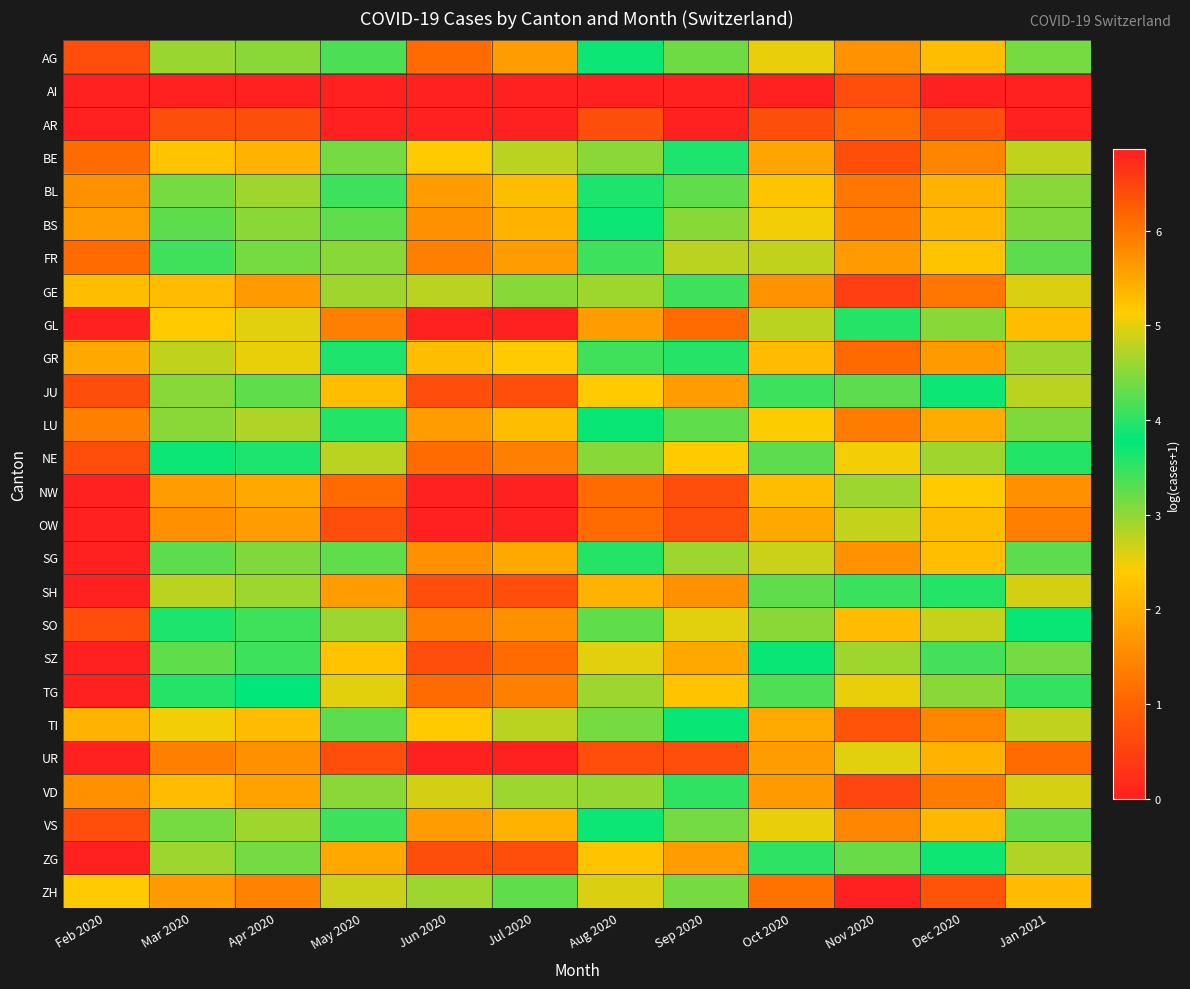

Reading right to left, what are all the values shown in this chart?

AG: Jan 2021=4.4	Dec 2020=5.3	Nov 2020=5.7	Oct 2020=5.0	Sep 2020=3.2	Aug 2020=3.7	Jul 2020=1.8	Jun 2020=1.1	May 2020=3.4	Apr 2020=4.5	Mar 2020=4.6	Feb 2020=0.7
AI: Jan 2021=0.0	Dec 2020=0.0	Nov 2020=0.7	Oct 2020=0.0	Sep 2020=0.0	Aug 2020=0.0	Jul 2020=0.0	Jun 2020=0.0	May 2020=0.0	Apr 2020=0.0	Mar 2020=0.0	Feb 2020=0.0
AR: Jan 2021=0.0	Dec 2020=0.7	Nov 2020=1.1	Oct 2020=0.7	Sep 2020=0.0	Aug 2020=0.7	Jul 2020=0.0	Jun 2020=0.0	May 2020=0.0	Apr 2020=0.7	Mar 2020=0.7	Feb 2020=0.0
BE: Jan 2021=4.8	Dec 2020=5.9	Nov 2020=6.4	Oct 2020=5.5	Sep 2020=3.9	Aug 2020=4.5	Jul 2020=2.8	Jun 2020=2.4	May 2020=4.4	Apr 2020=5.4	Mar 2020=5.2	Feb 2020=1.1
BL: Jan 2021=4.5	Dec 2020=5.4	Nov 2020=6.0	Oct 2020=5.2	Sep 2020=3.3	Aug 2020=3.9	Jul 2020=2.2	Jun 2020=1.8	May 2020=3.4	Apr 2020=4.6	Mar 2020=4.4	Feb 2020=1.6
BS: Jan 2021=4.5	Dec 2020=5.4	Nov 2020=5.9	Oct 2020=5.1	Sep 2020=3.0	Aug 2020=3.7	Jul 2020=2.1	Jun 2020=1.6	May 2020=3.3	Apr 2020=4.5	Mar 2020=4.3	Feb 2020=1.8
FR: Jan 2021=4.3	Dec 2020=5.2	Nov 2020=5.6	Oct 2020=4.8	Sep 2020=2.8	Aug 2020=3.4	Jul 2020=1.8	Jun 2020=1.4	May 2020=3.0	Apr 2020=4.4	Mar 2020=4.1	Feb 2020=1.1
GE: Jan 2021=4.9	Dec 2020=6.0	Nov 2020=6.6	Oct 2020=5.7	Sep 2020=4.1	Aug 2020=4.6	Jul 2020=3.0	Jun 2020=2.8	May 2020=4.6	Apr 2020=5.6	Mar 2020=5.3	Feb 2020=2.2
GL: Jan 2021=2.2	Dec 2020=3.0	Nov 2020=3.6	Oct 2020=2.8	Sep 2020=1.1	Aug 2020=1.8	Jul 2020=0.0	Jun 2020=0.0	May 2020=1.4	Apr 2020=2.6	Mar 2020=2.4	Feb 2020=0.0
GR: Jan 2021=4.6	Dec 2020=5.6	Nov 2020=6.1	Oct 2020=5.3	Sep 2020=3.6	Aug 2020=4.1	Jul 2020=2.4	Jun 2020=2.2	May 2020=3.9	Apr 2020=5.0	Mar 2020=4.8	Feb 2020=1.9
JU: Jan 2021=2.8	Dec 2020=3.7	Nov 2020=4.3	Oct 2020=3.4	Sep 2020=1.8	Aug 2020=2.4	Jul 2020=0.7	Jun 2020=0.7	May 2020=2.2	Apr 2020=3.3	Mar 2020=3.0	Feb 2020=0.7
LU: Jan 2021=4.5	Dec 2020=5.4	Nov 2020=5.9	Oct 2020=5.1	Sep 2020=3.3	Aug 2020=3.8	Jul 2020=2.2	Jun 2020=1.8	May 2020=3.6	Apr 2020=4.7	Mar 2020=4.5	Feb 2020=1.4
NE: Jan 2021=3.6	Dec 2020=4.6	Nov 2020=5.1	Oct 2020=4.3	Sep 2020=2.4	Aug 2020=3.0	Jul 2020=1.4	Jun 2020=1.1	May 2020=2.8	Apr 2020=3.9	Mar 2020=3.7	Feb 2020=0.7
NW: Jan 2021=1.6	Dec 2020=2.4	Nov 2020=2.9	Oct 2020=2.2	Sep 2020=0.7	Aug 2020=1.1	Jul 2020=0.0	Jun 2020=0.0	May 2020=1.1	Apr 2020=1.9	Mar 2020=1.8	Feb 2020=0.0
OW: Jan 2021=1.4	Dec 2020=2.2	Nov 2020=2.7	Oct 2020=1.9	Sep 2020=0.7	Aug 2020=1.1	Jul 2020=0.0	Jun 2020=0.0	May 2020=0.7	Apr 2020=1.8	Mar 2020=1.6	Feb 2020=0.0
SG: Jan 2021=4.3	Dec 2020=5.3	Nov 2020=5.7	Oct 2020=4.9	Sep 2020=2.9	Aug 2020=3.6	Jul 2020=1.9	Jun 2020=1.6	May 2020=3.3	Apr 2020=4.5	Mar 2020=4.3	Feb 2020=0.0
SH: Jan 2021=2.6	Dec 2020=3.6	Nov 2020=4.1	Oct 2020=3.3	Sep 2020=1.6	Aug 2020=2.1	Jul 2020=0.7	Jun 2020=0.7	May 2020=1.8	Apr 2020=2.9	Mar 2020=2.8	Feb 2020=0.0
SO: Jan 2021=3.8	Dec 2020=4.8	Nov 2020=5.3	Oct 2020=4.5	Sep 2020=2.6	Aug 2020=3.3	Jul 2020=1.6	Jun 2020=1.4	May 2020=2.9	Apr 2020=4.1	Mar 2020=3.9	Feb 2020=0.7
SZ: Jan 2021=3.1	Dec 2020=4.1	Nov 2020=4.6	Oct 2020=3.8	Sep 2020=1.9	Aug 2020=2.6	Jul 2020=1.1	Jun 2020=0.7	May 2020=2.3	Apr 2020=3.4	Mar 2020=3.3	Feb 2020=0.0
TG: Jan 2021=3.5	Dec 2020=4.5	Nov 2020=5.0	Oct 2020=4.2	Sep 2020=2.3	Aug 2020=2.9	Jul 2020=1.4	Jun 2020=1.1	May 2020=2.6	Apr 2020=3.8	Mar 2020=3.6	Feb 2020=0.0
TI: Jan 2021=4.8	Dec 2020=5.8	Nov 2020=6.3	Oct 2020=5.5	Sep 2020=3.8	Aug 2020=4.4	Jul 2020=2.8	Jun 2020=2.4	May 2020=4.3	Apr 2020=5.3	Mar 2020=5.1	Feb 2020=2.1
UR: Jan 2021=1.1	Dec 2020=2.1	Nov 2020=2.6	Oct 2020=1.8	Sep 2020=0.7	Aug 2020=0.7	Jul 2020=0.0	Jun 2020=0.0	May 2020=0.7	Apr 2020=1.6	Mar 2020=1.4	Feb 2020=0.0
VD: Jan 2021=4.9	Dec 2020=5.9	Nov 2020=6.5	Oct 2020=5.6	Sep 2020=4.0	Aug 2020=4.6	Jul 2020=2.9	Jun 2020=2.6	May 2020=4.5	Apr 2020=5.6	Mar 2020=5.3	Feb 2020=1.6
VS: Jan 2021=4.3	Dec 2020=5.4	Nov 2020=5.8	Oct 2020=5.0	Sep 2020=3.1	Aug 2020=3.7	Jul 2020=2.1	Jun 2020=1.8	May 2020=3.4	Apr 2020=4.6	Mar 2020=4.4	Feb 2020=0.7
ZG: Jan 2021=2.8	Dec 2020=3.9	Nov 2020=4.3	Oct 2020=3.5	Sep 2020=1.8	Aug 2020=2.3	Jul 2020=0.7	Jun 2020=0.7	May 2020=1.9	Apr 2020=3.1	Mar 2020=2.9	Feb 2020=0.0
ZH: Jan 2021=5.3	Dec 2020=6.3	Nov 2020=6.9	Oct 2020=6.0	Sep 2020=4.4	Aug 2020=4.9	Jul 2020=3.3	Jun 2020=2.9	May 2020=4.9	Apr 2020=5.9	Mar 2020=5.6	Feb 2020=2.4